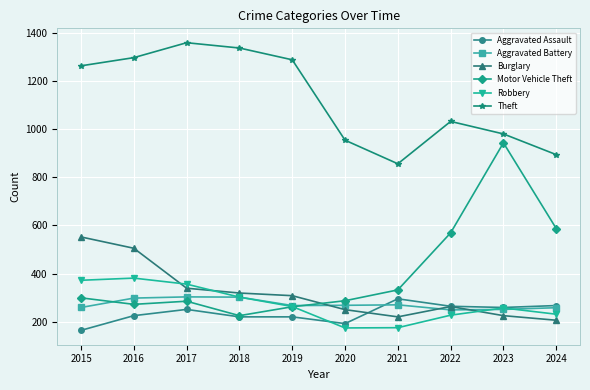

After their last crossing, which series has the higher values: Aggravated Assault or Burglary?

Aggravated Assault